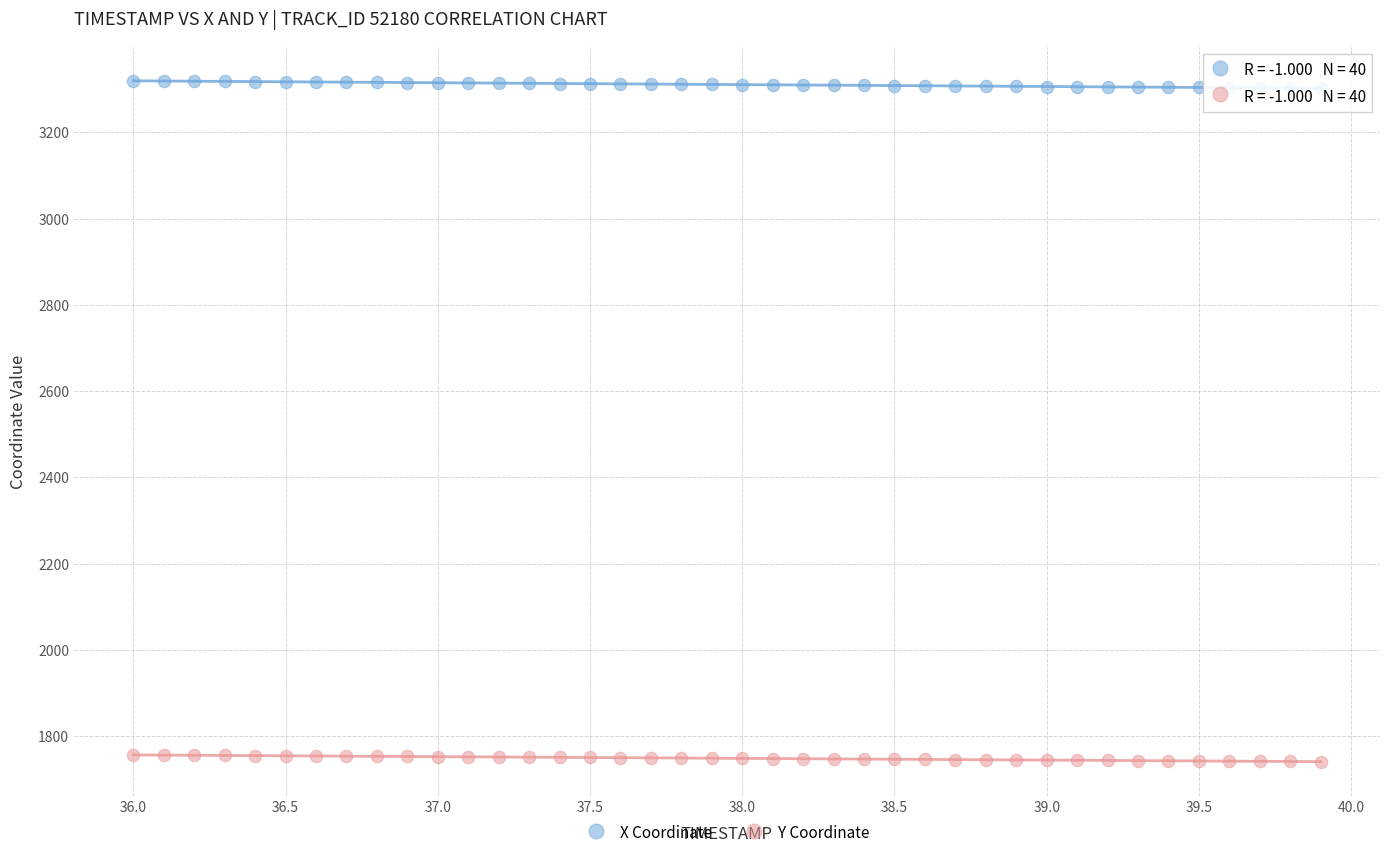

Which series reaches the maximum Y coordinate?

X Coordinate